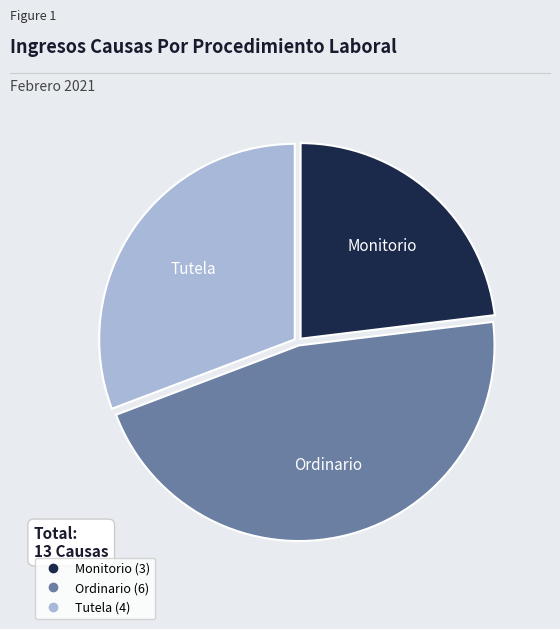

Is there a majority slice in this chart?

No